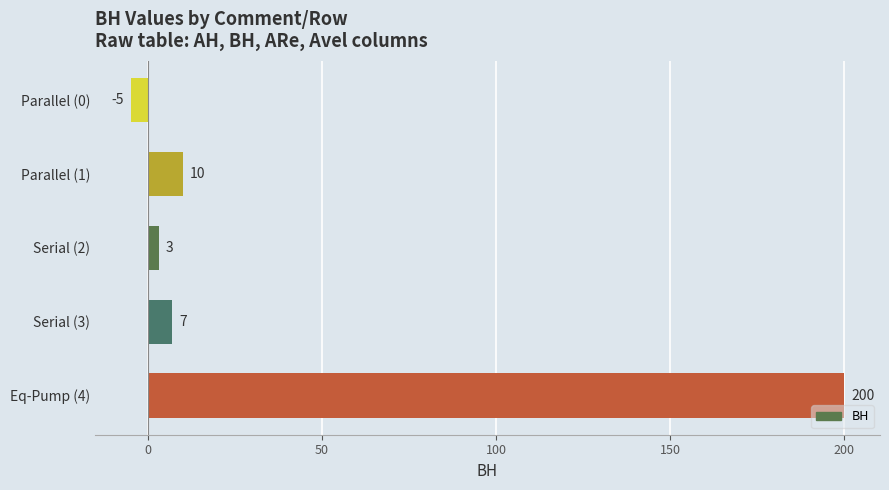

List the labels in order of value, smallest first.

Parallel (0), Serial (2), Serial (3), Parallel (1), Eq-Pump (4)